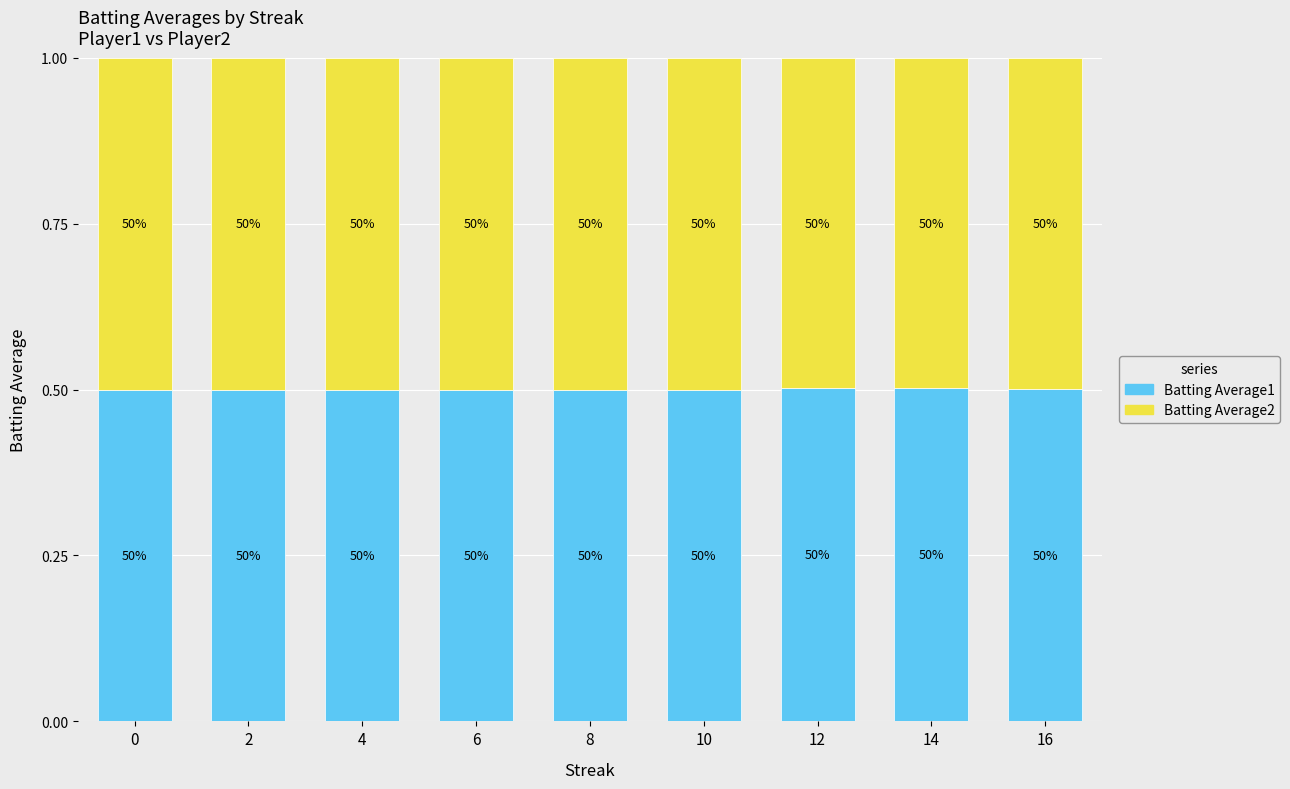

Are the bars horizontal?

No